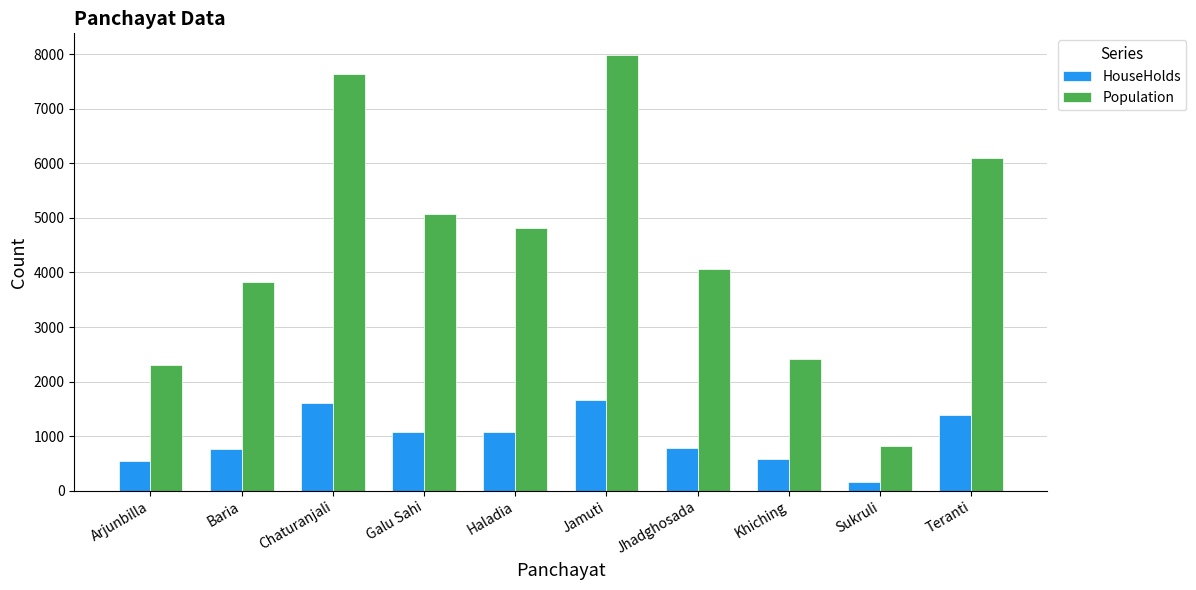

How many bars are there in total?

20